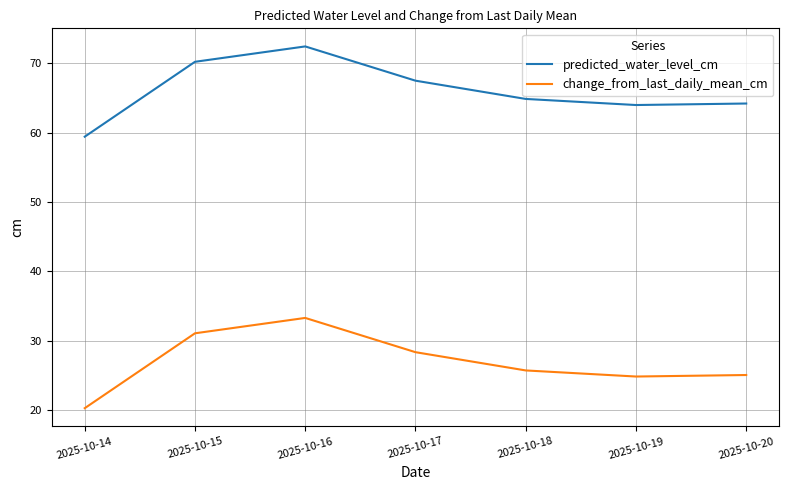

What is the difference between the second highest and second lowest values in the predicted_water_level_cm series?

6.2